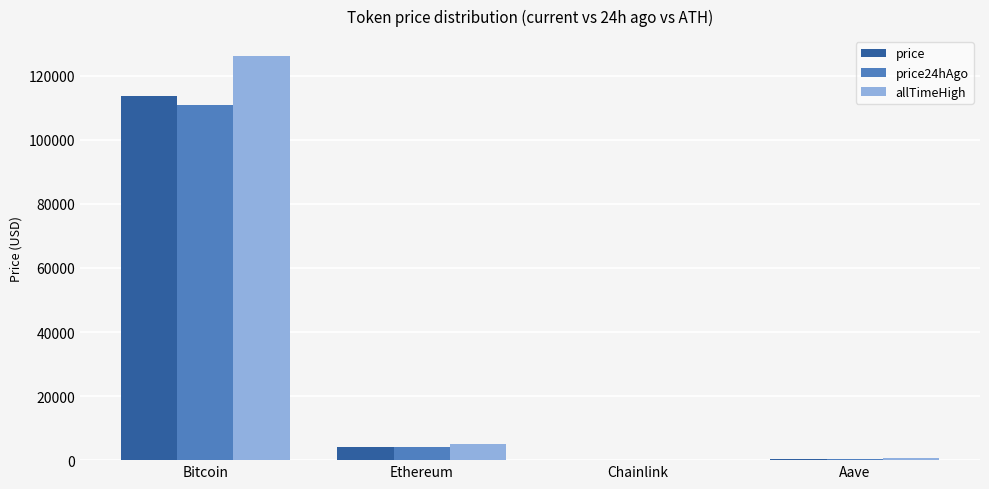

What is the sum of all price values?

118135.1